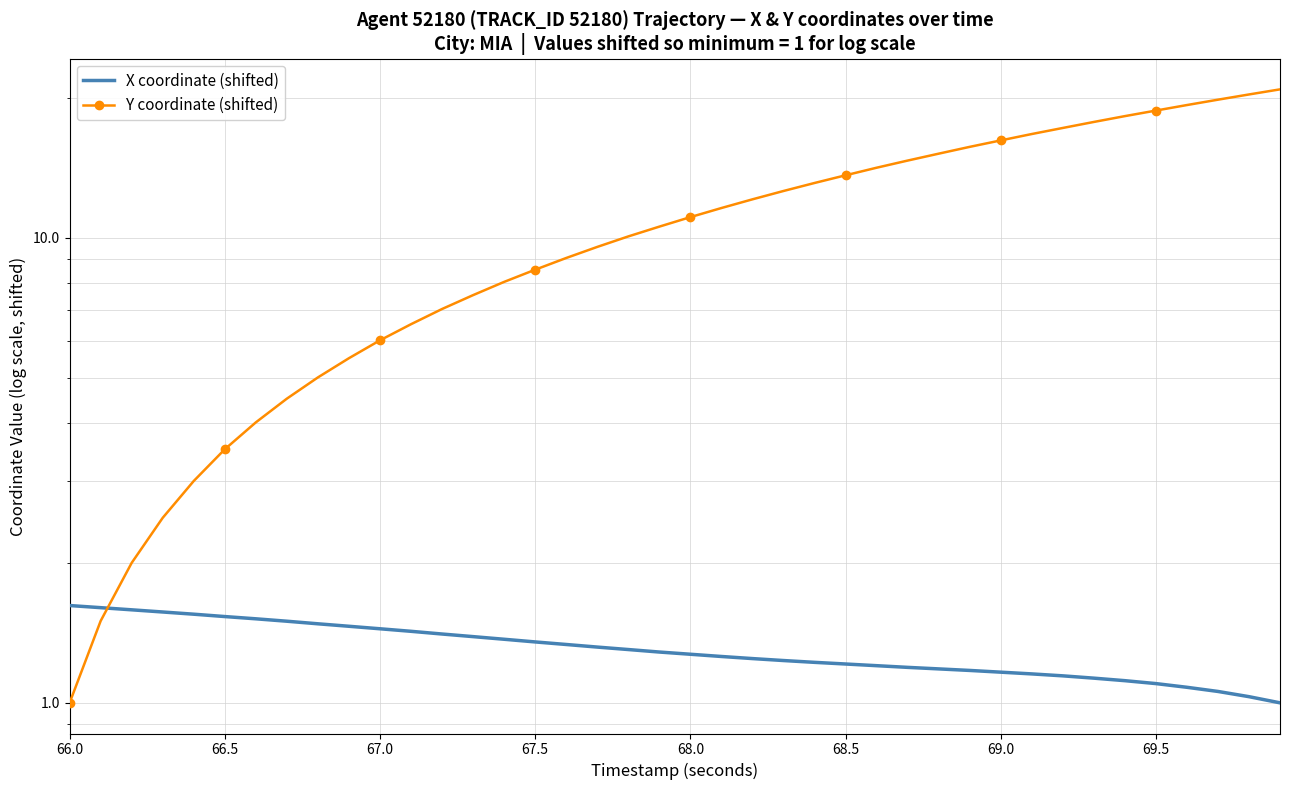

Does the chart have visible grid lines?

Yes